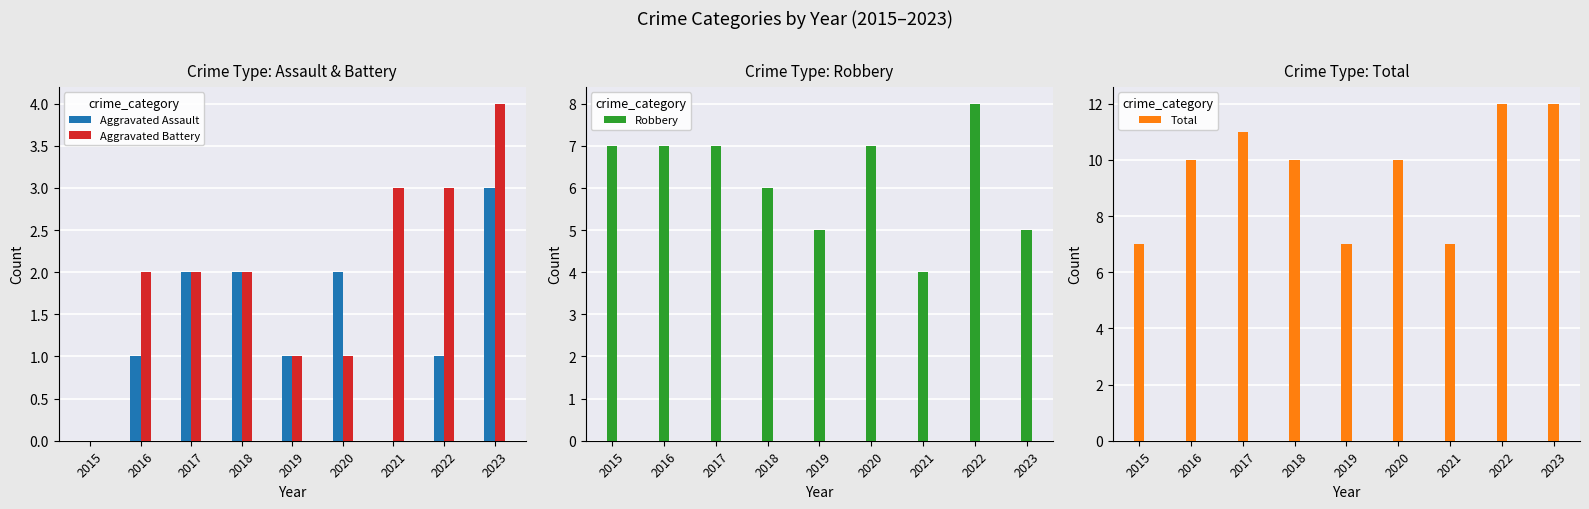

Is it true that Aggravated Assault equals 2 at 2020?

True